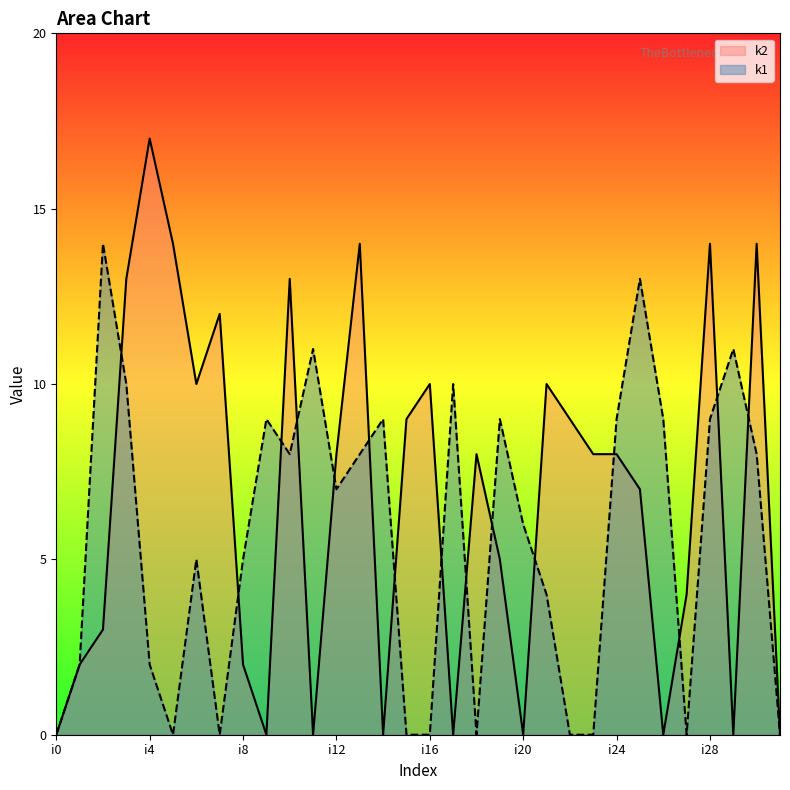

What are all the series names shown in the legend?

k2, k1